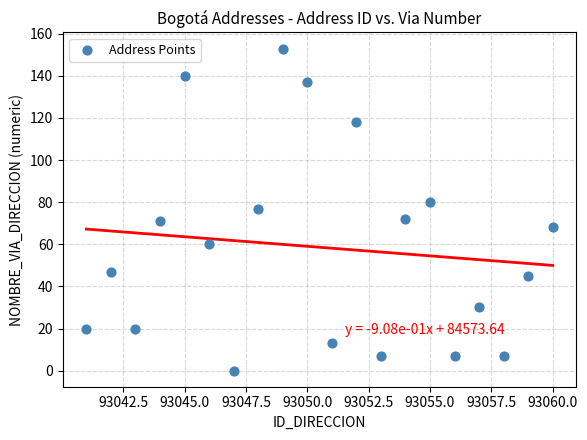

What is the range of X values (max minus min)?

19